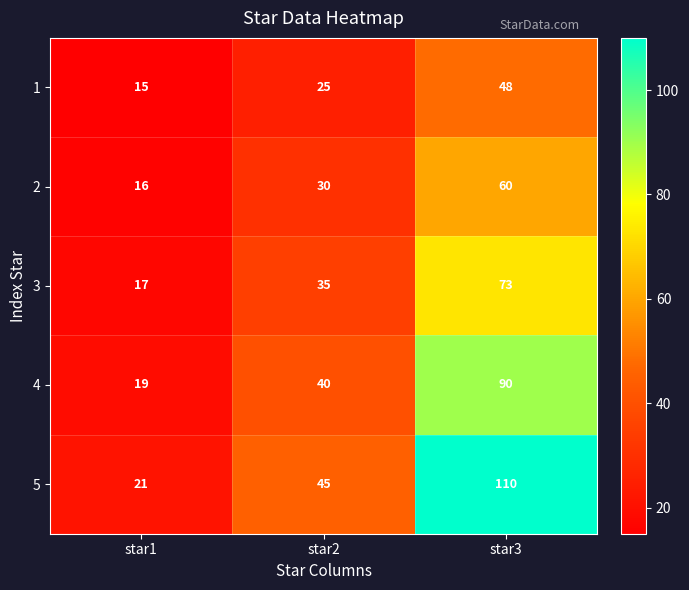

At how many categories does at least one series exceed 33?

2